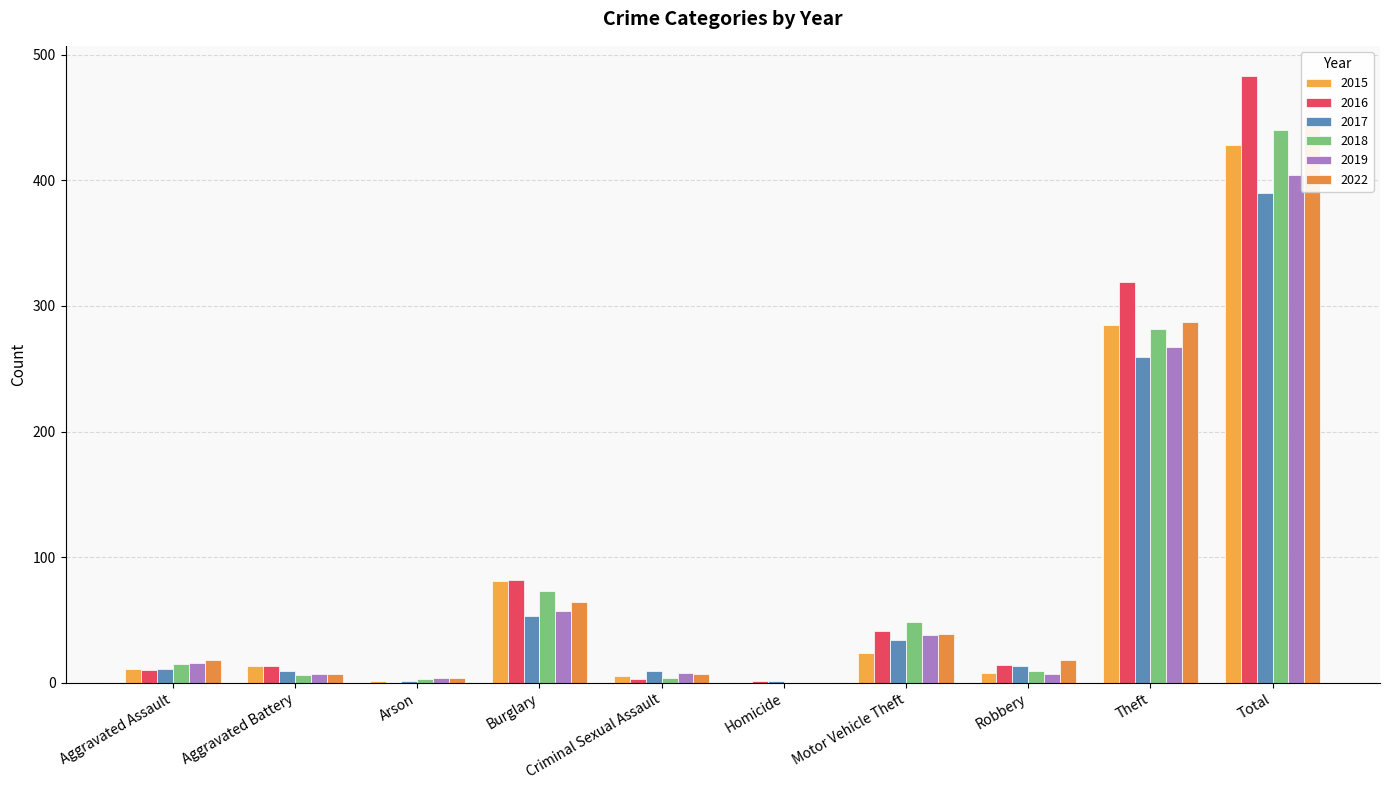

What is the label of the 8th bar from the left?

Robbery